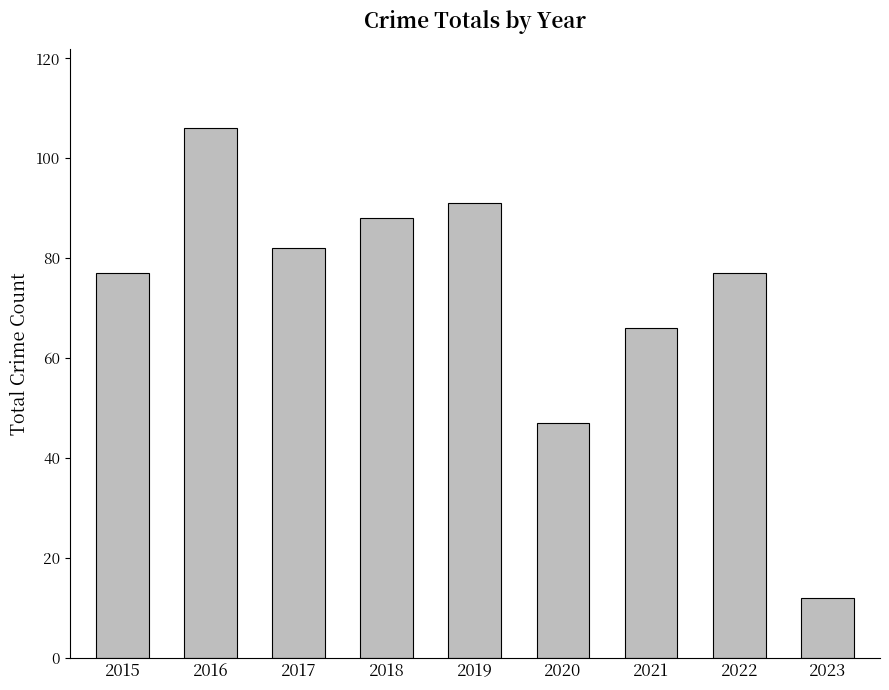

What is the greatest value displayed?

106